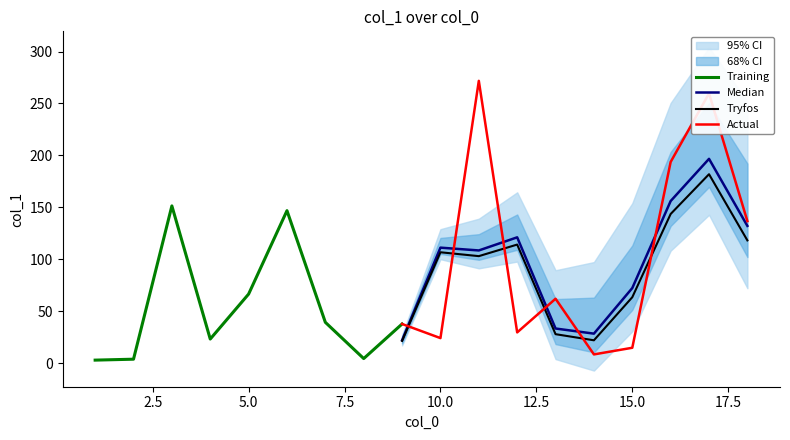

True or false: Tryfos has a value of 106.8 at 10.0.

True